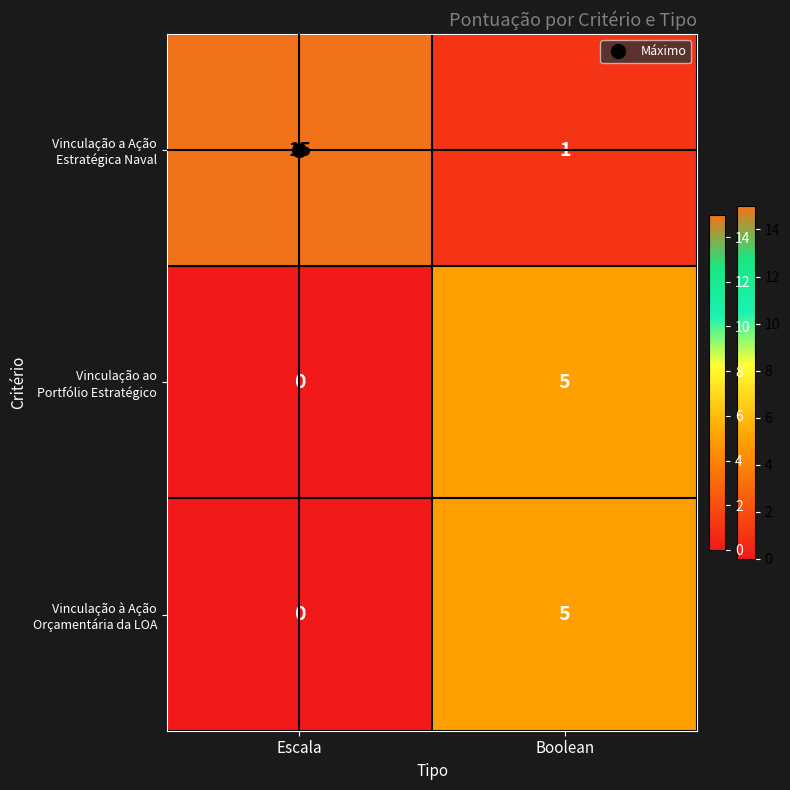

What is the total value across all series at Escala?

15